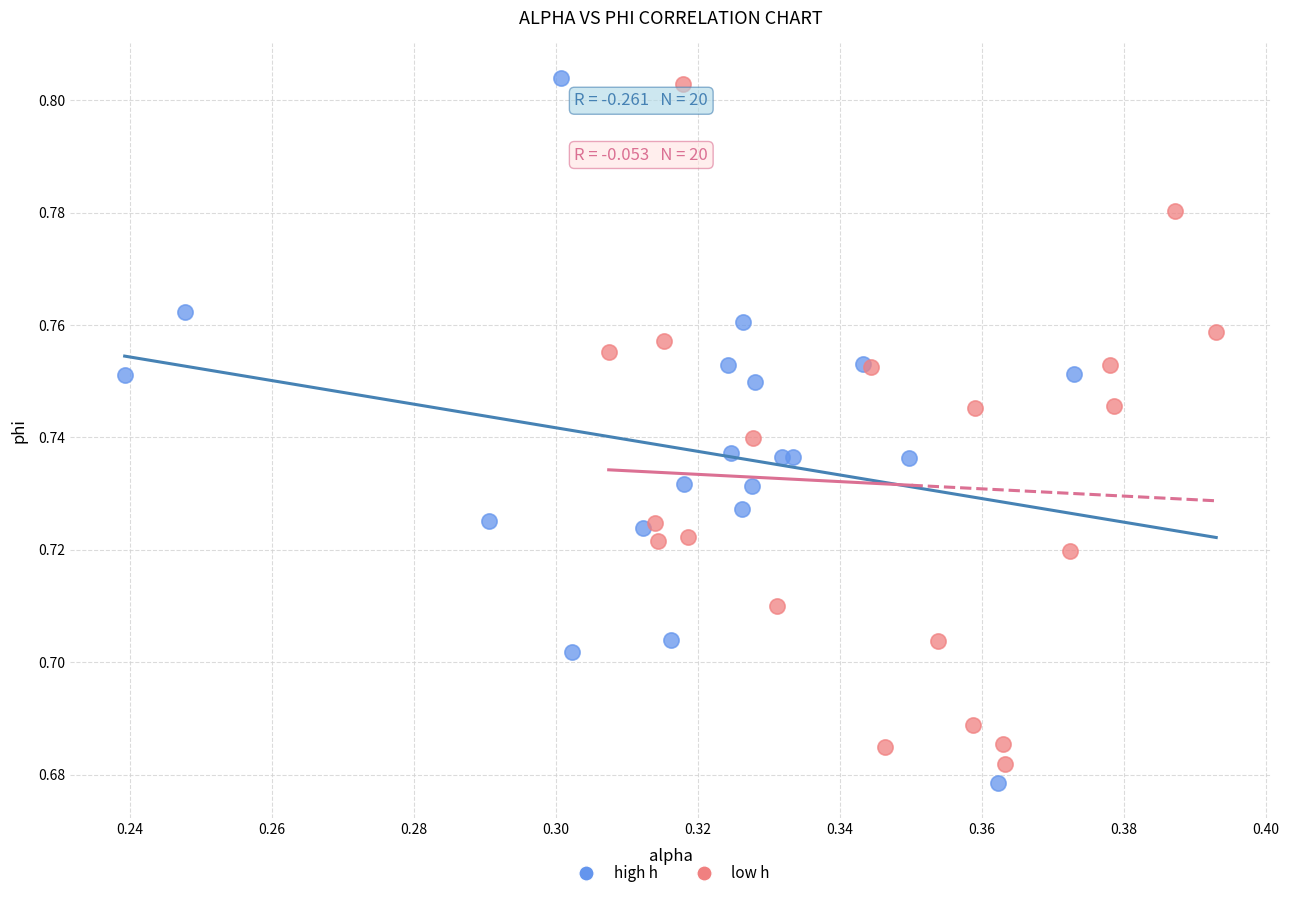

Which series has the widest spread of Y values?

high h